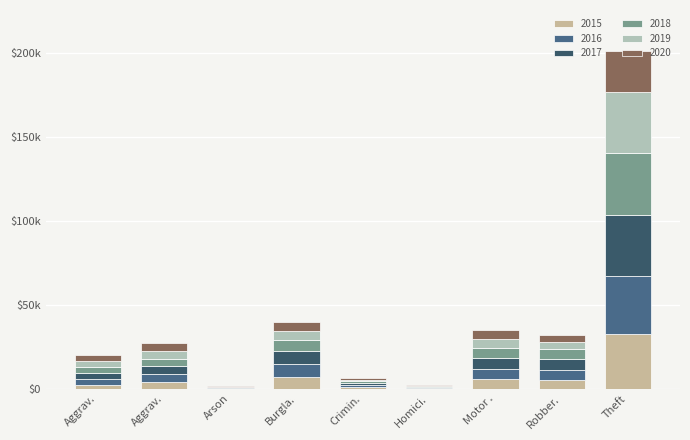

Are the bars horizontal?

No